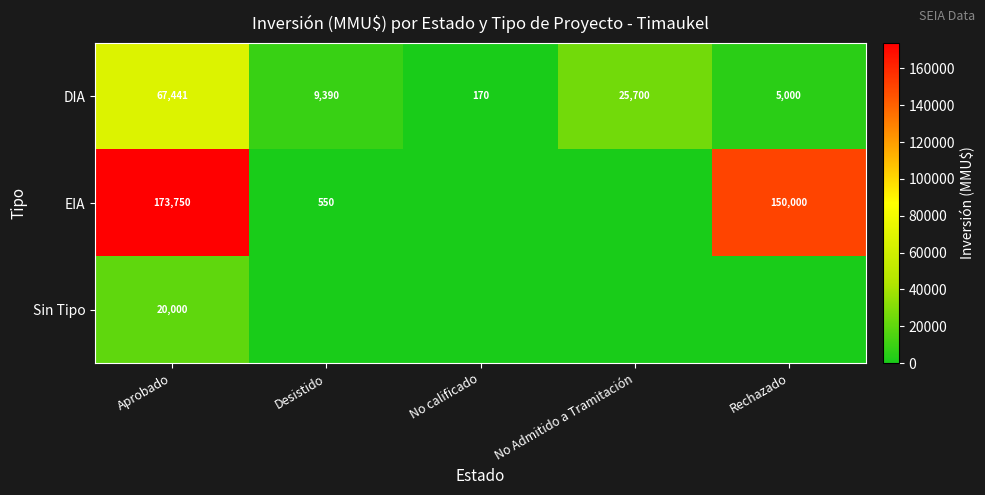

Rank the categories by DIA value from lowest to highest.

No calificado, Rechazado, Desistido, No Admitido a Tramitación, Aprobado